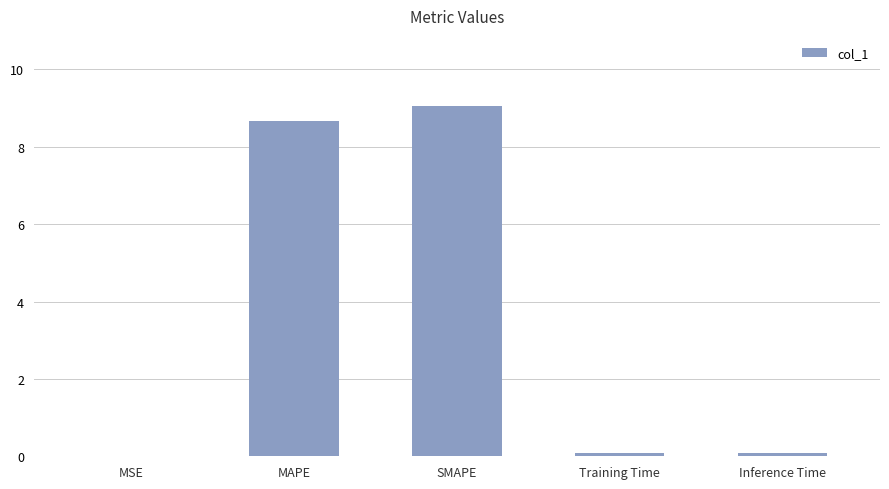

Between Training Time and MAPE, which is larger?

MAPE